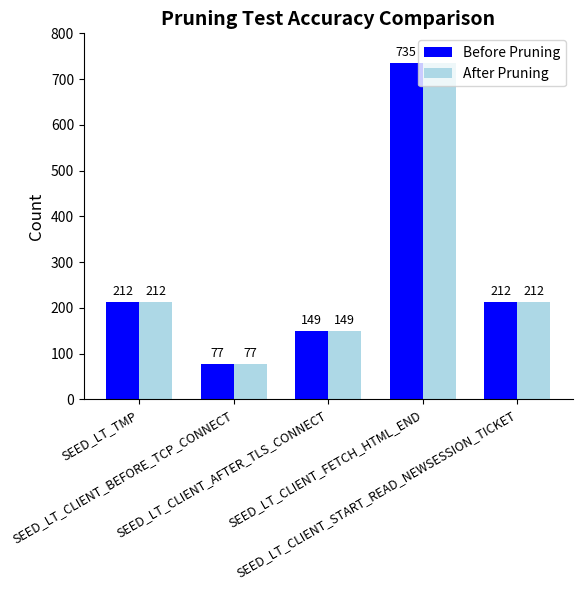

Reading left to right, list all the values displayed in this chart.

Before Pruning: 212	77	149	735	212
After Pruning: 212	77	149	735	212